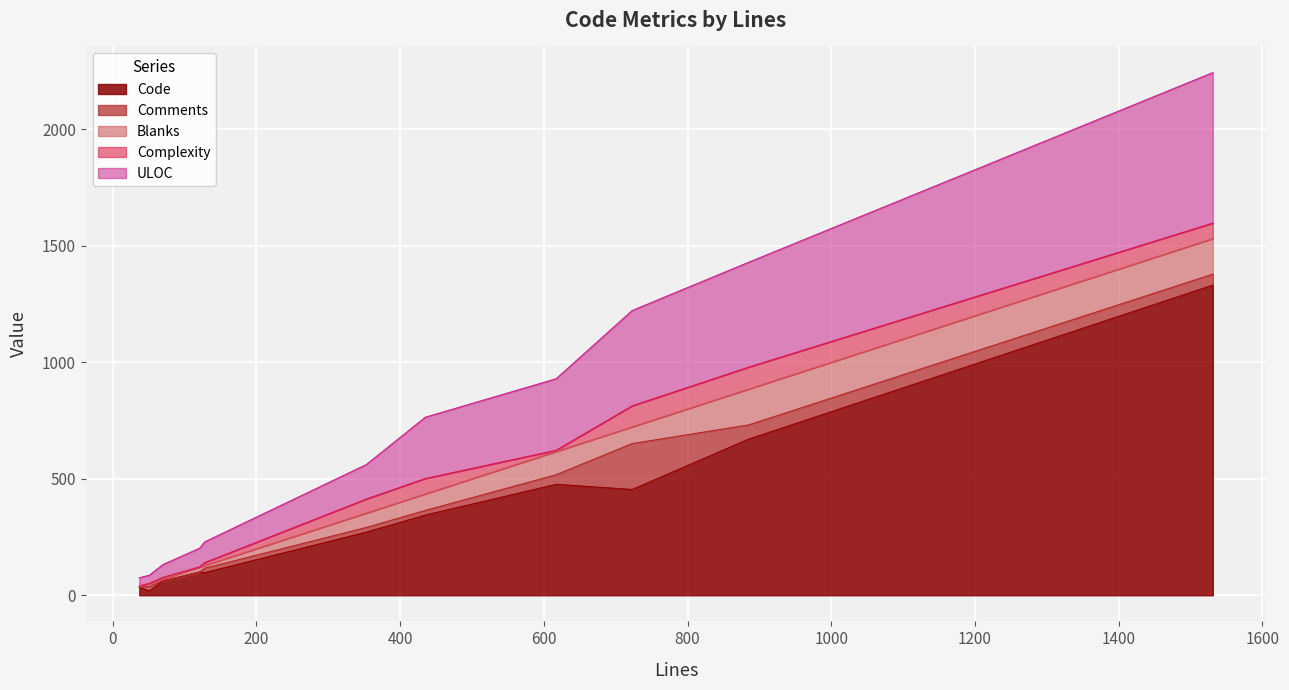

What is the highest value of the Code series?

1331